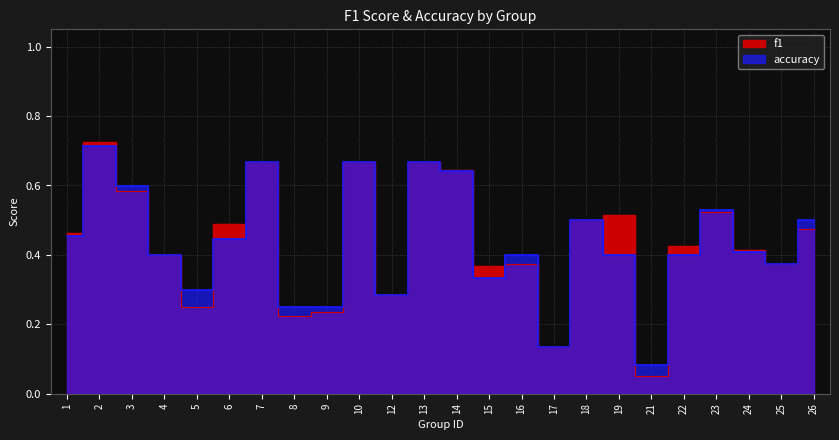

Is it true that f1 equals 0.9 at 7?

False